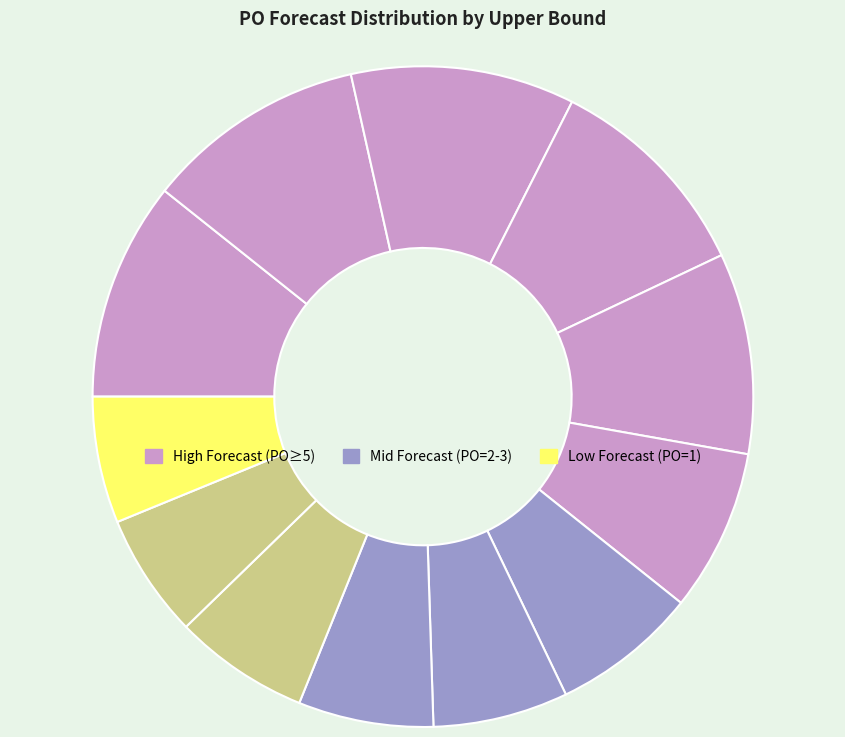

Which slice is the smallest?

1 (2024-11-25)